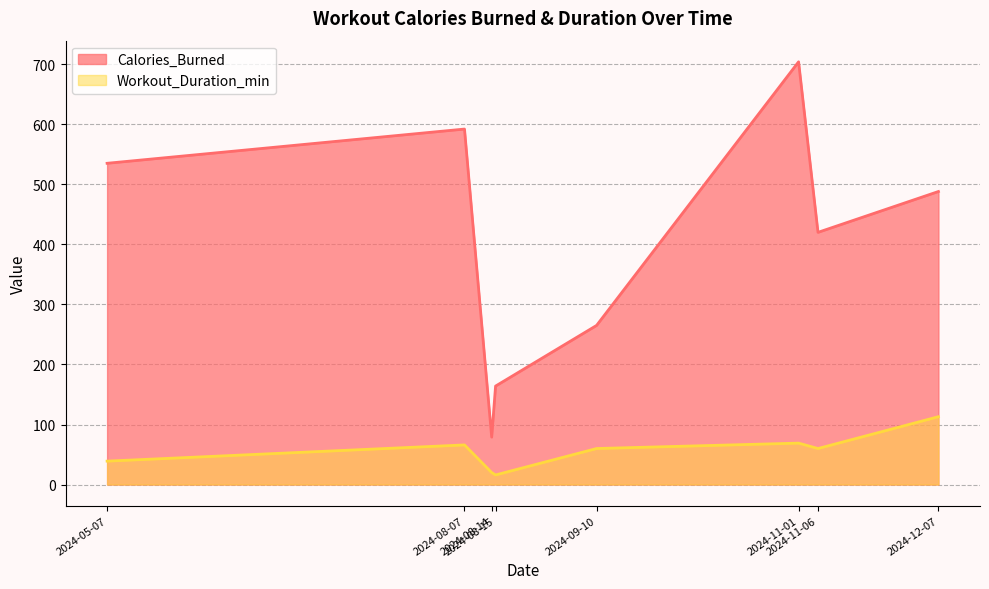

What are all the series names shown in the legend?

Calories_Burned, Workout_Duration_min